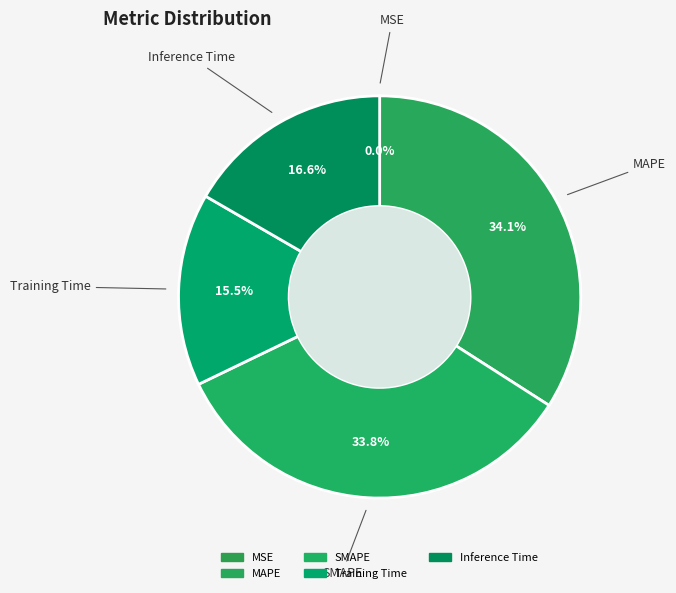

Which has a higher value, SMAPE or Inference Time?

SMAPE